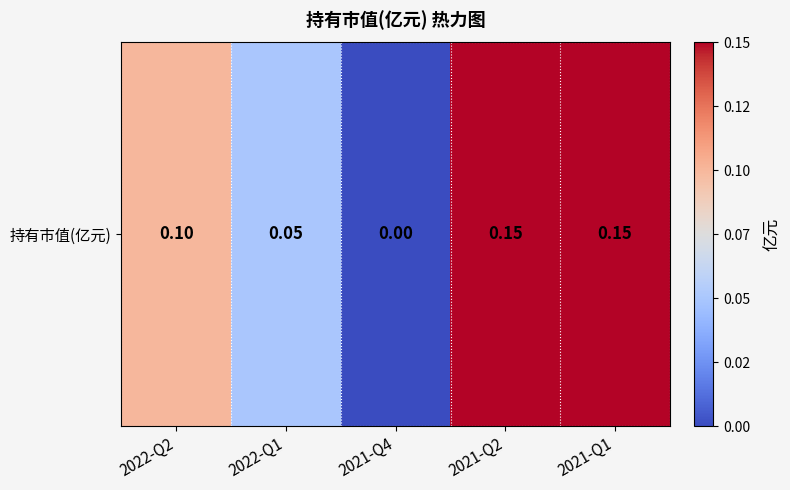

List the labels in order of value, smallest first.

2021-Q4, 2022-Q1, 2022-Q2, 2021-Q2, 2021-Q1